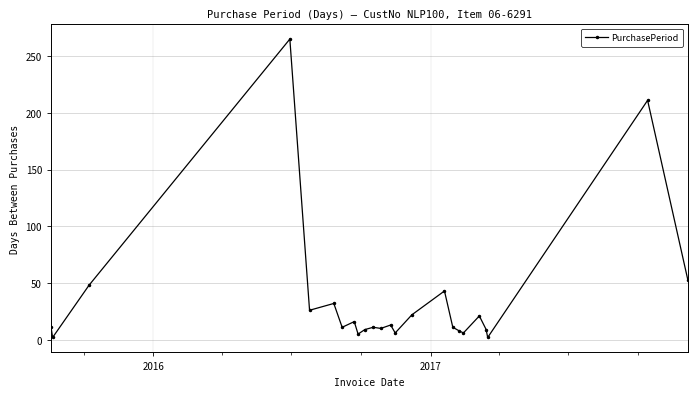

What is the difference between the second highest and second lowest values?

209